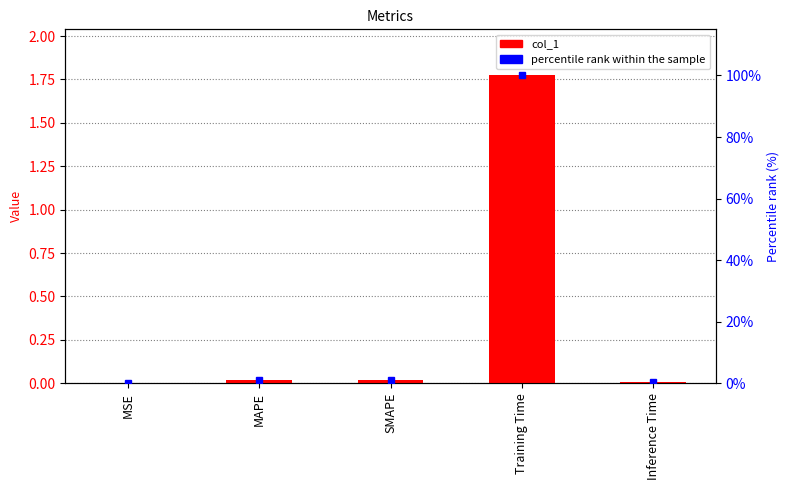

List the labels in order of percentile rank within the sample value, largest first.

Training Time, SMAPE, MAPE, Inference Time, MSE